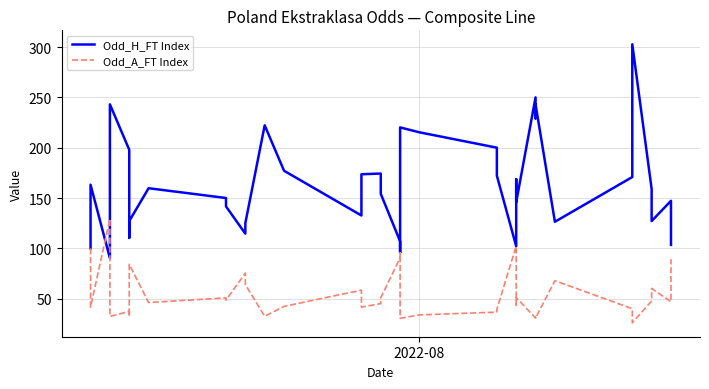

Does the chart have visible grid lines?

Yes